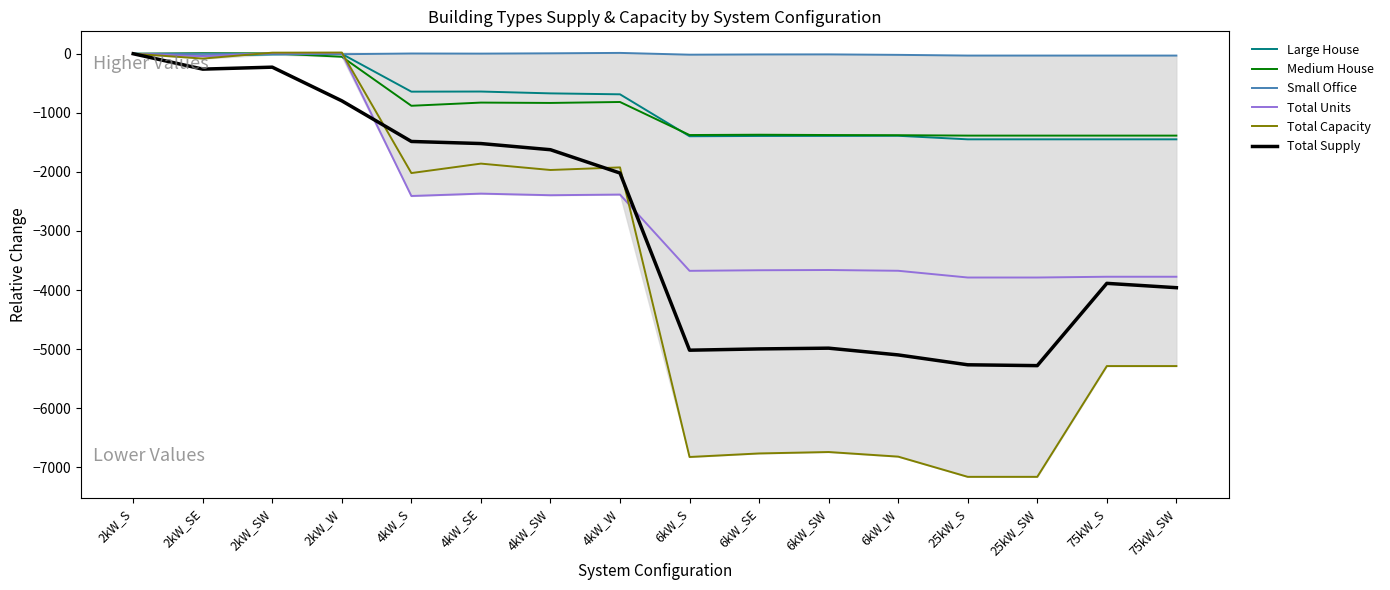

Reading left to right, extract all data points from this chart.

Large House: 2kW_S=0.0	2kW_SE=-33.0	2kW_SW=-13.0	2kW_W=-3.0	4kW_S=-642.0	4kW_SE=-640.0	4kW_SW=-671.0	4kW_W=-687.0	6kW_S=-1397.0	6kW_SE=-1392.0	6kW_SW=-1391.0	6kW_W=-1389.0	25kW_S=-1449.0	25kW_SW=-1449.0	75kW_S=-1449.0	75kW_SW=-1449.0
Medium House: 2kW_S=0.0	2kW_SE=10.0	2kW_SW=6.0	2kW_W=-51.0	4kW_S=-881.0	4kW_SE=-827.0	4kW_SW=-833.0	4kW_W=-817.0	6kW_S=-1376.0	6kW_SE=-1371.0	6kW_SW=-1376.0	6kW_W=-1379.0	25kW_S=-1386.0	25kW_SW=-1386.0	75kW_S=-1386.0	75kW_SW=-1386.0
Small Office: 2kW_S=0.0	2kW_SE=1.0	2kW_SW=-3.0	2kW_W=-8.0	4kW_S=4.0	4kW_SE=2.0	4kW_SW=7.0	4kW_W=14.0	6kW_S=-16.0	6kW_SE=-12.0	6kW_SW=-11.0	6kW_W=-19.0	25kW_S=-31.0	25kW_SW=-31.0	75kW_S=-31.0	75kW_SW=-31.0
Total Units: 2kW_S=0.0	2kW_SE=-41.0	2kW_SW=9.0	2kW_W=10.0	4kW_S=-2408.0	4kW_SE=-2368.0	4kW_SW=-2395.0	4kW_W=-2384.0	6kW_S=-3675.0	6kW_SE=-3665.0	6kW_SW=-3661.0	6kW_W=-3674.0	25kW_S=-3788.0	25kW_SW=-3788.0	75kW_S=-3775.0	75kW_SW=-3775.0
Total Capacity: 2kW_S=0.0	2kW_SE=-82.0	2kW_SW=18.0	2kW_W=20.0	4kW_S=-2020.0	4kW_SE=-1860.0	4kW_SW=-1968.0	4kW_W=-1924.0	6kW_S=-6826.0	6kW_SE=-6766.0	6kW_SW=-6742.0	6kW_W=-6820.0	25kW_S=-7162.0	25kW_SW=-7162.0	75kW_S=-5287.0	75kW_SW=-5287.0
Total Supply: 2kW_S=0.0	2kW_SE=-260.5	2kW_SW=-227.5	2kW_W=-797.5	4kW_S=-1485.1	4kW_SE=-1520.4	4kW_SW=-1624.9	4kW_W=-2019.8	6kW_S=-5018.4	6kW_SE=-4996.8	6kW_SW=-4984.1	6kW_W=-5098.3	25kW_S=-5265.4	25kW_SW=-5279.6	75kW_S=-3886.9	75kW_SW=-3960.3